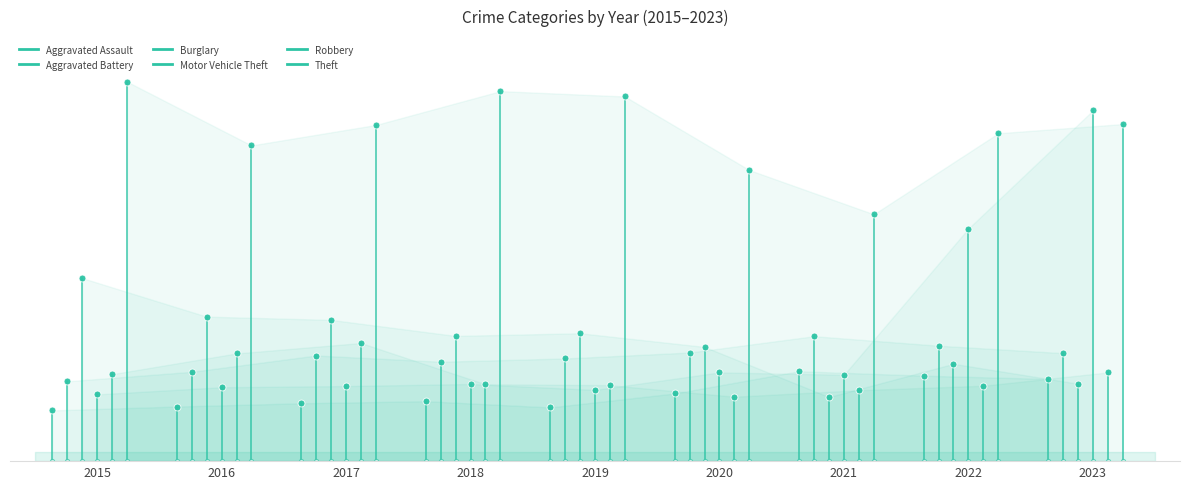

Which series has the largest range (max minus min)?

Theft